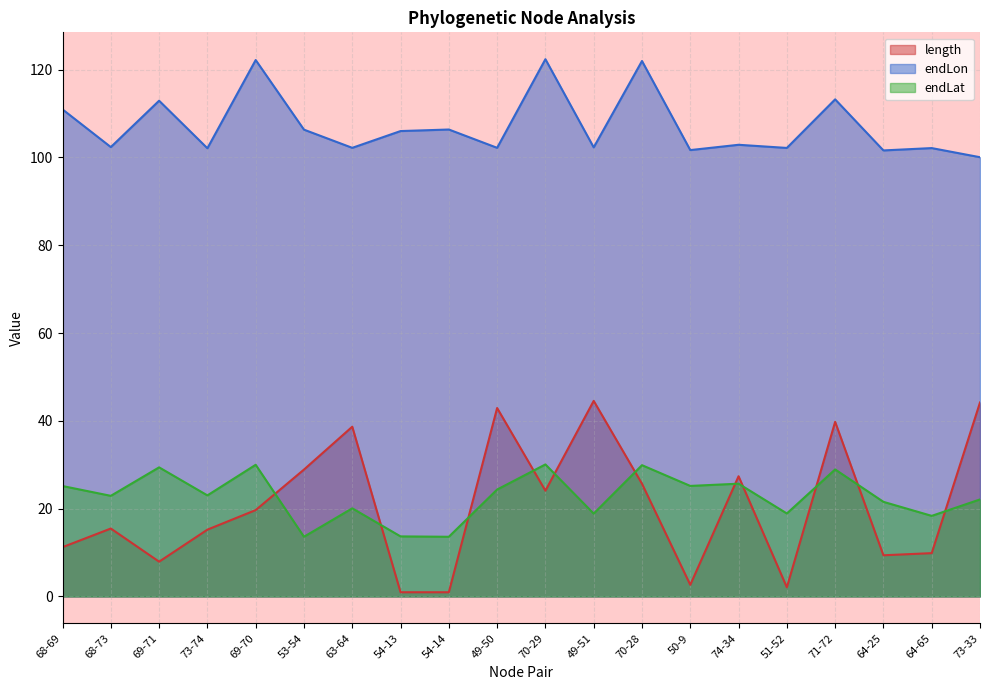

What is the label of the 7th point from the right?

50-9